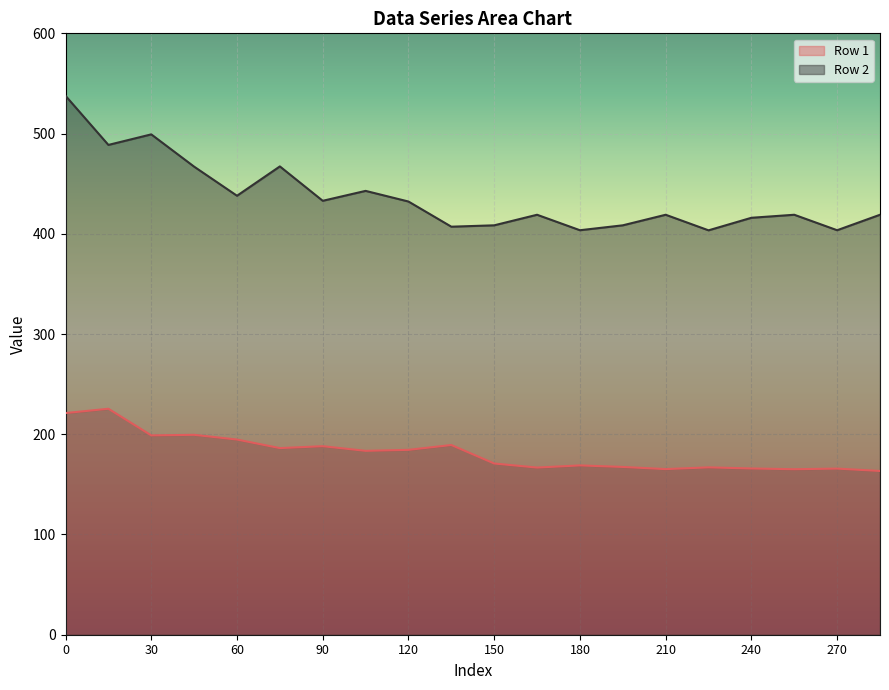

The value of Row 1 at 30 is 325.9. True or false?

False